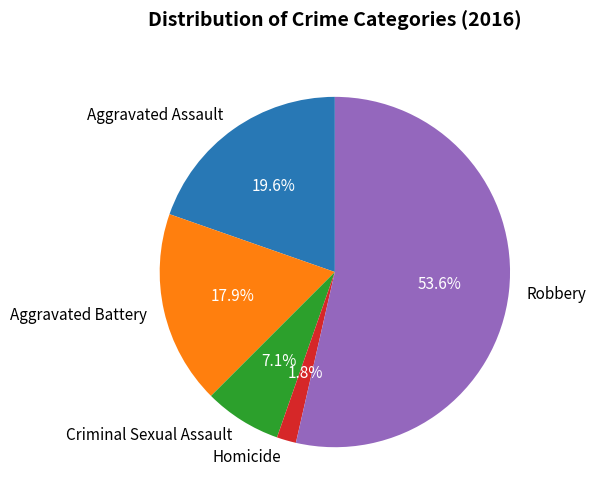

To the nearest percent, what is the average slice percentage?

20%